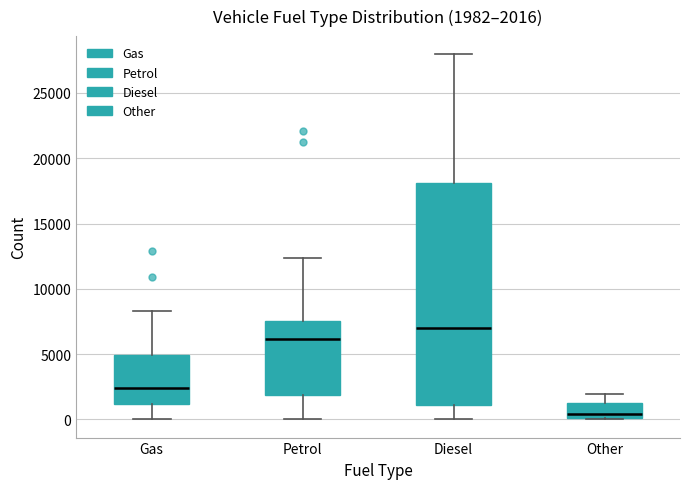

Which box is the tallest, from its lower edge to its upper edge?

Diesel